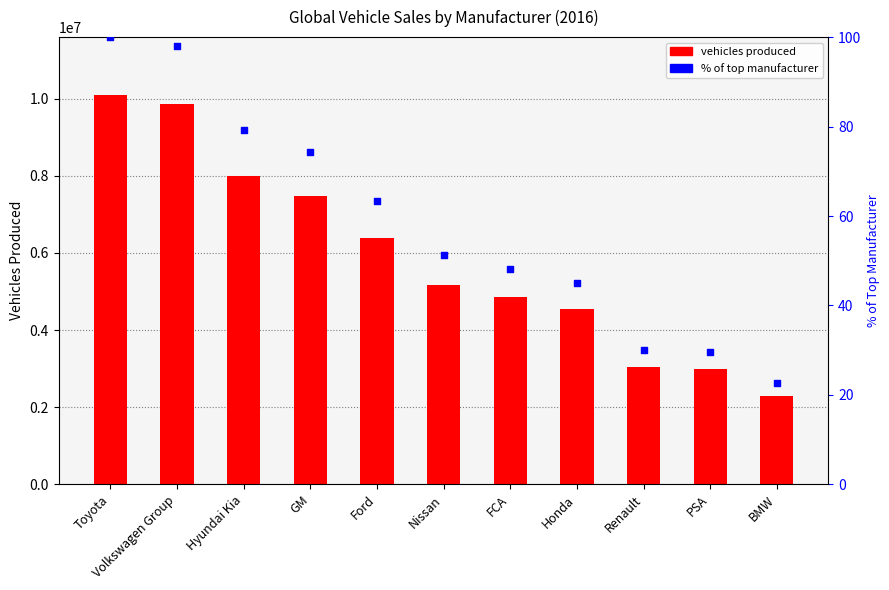

What is the total value across all series at GM?

7485661.2